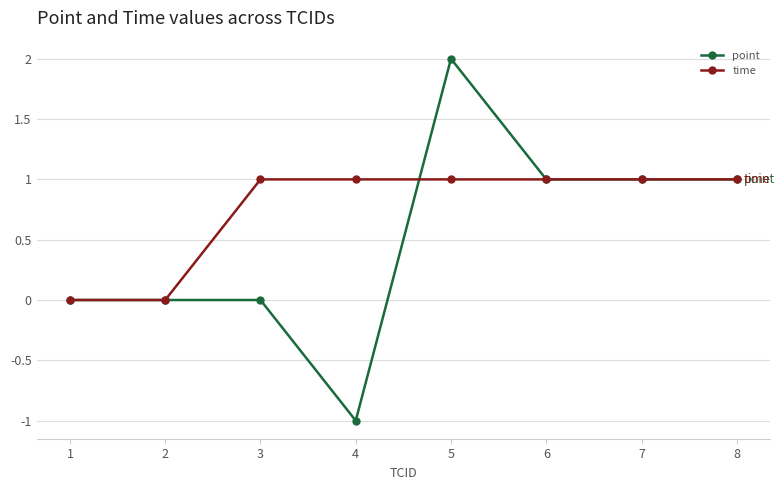

How many categories are shown in the chart?

8